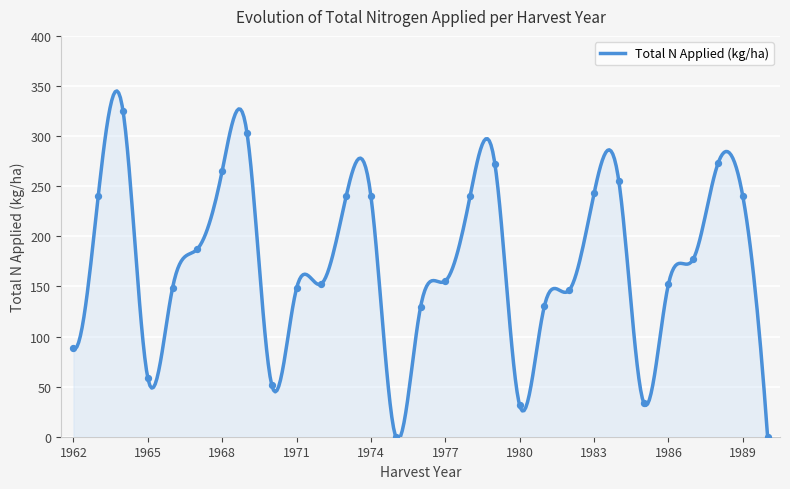

Between 1982 and 1985, which is larger?

1982